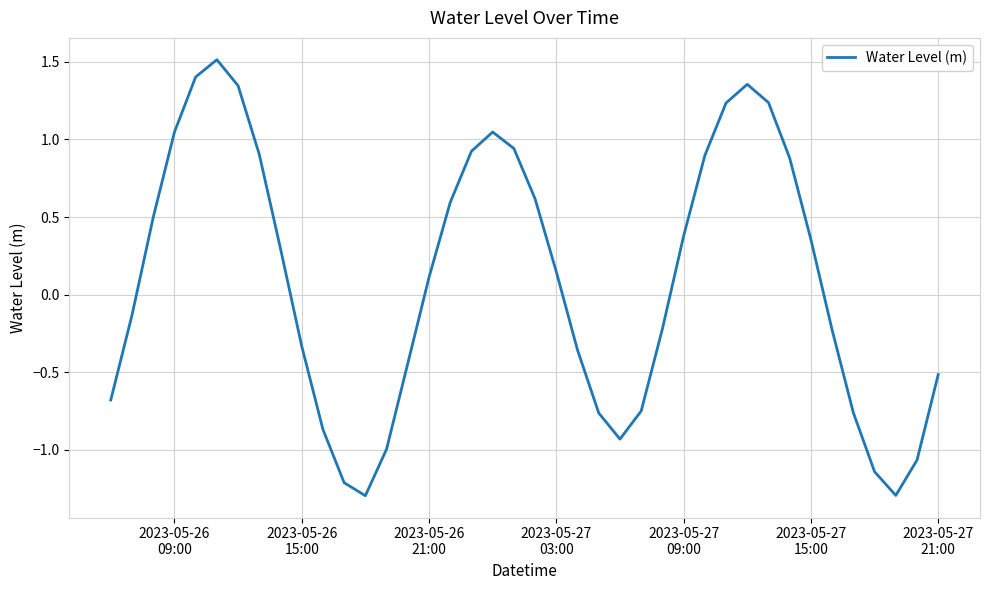

What is the greatest value displayed?

1.5